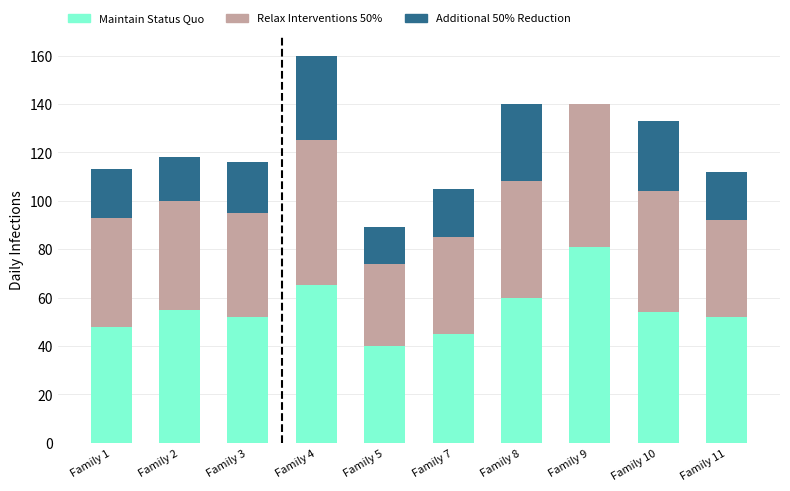

What is the total value across all series at Family 7?

105